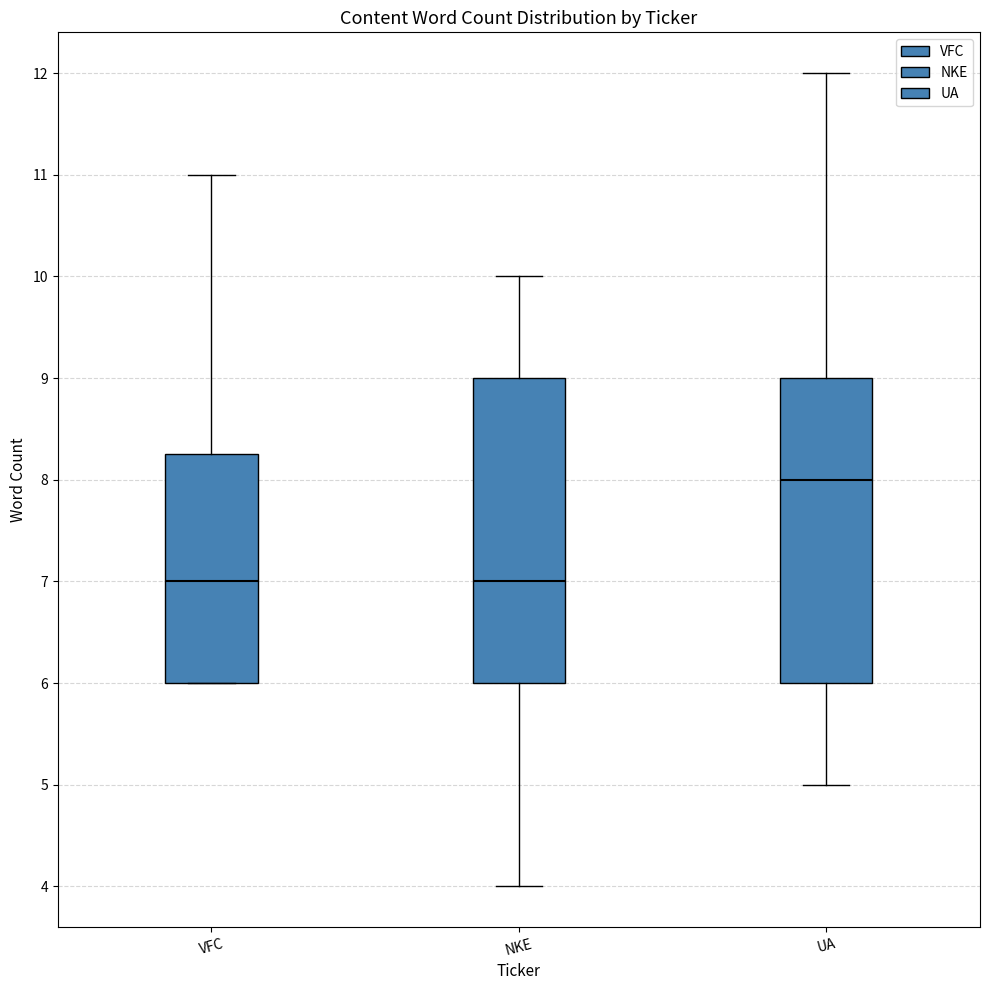

Reading left to right, transcribe this box plot: for each box, give where its median line is, the range the box spans, and where its two whiskers end, as read against the y-axis. The values are not printed on the chart, so give them approximately, as read against the axis.

VFC: median 7.0, box 6.0 to 8.3, whiskers 6.0 to 11.0
NKE: median 7.0, box 6.0 to 9.0, whiskers 4.0 to 10.0
UA: median 8.0, box 6.0 to 9.0, whiskers 5.0 to 12.0